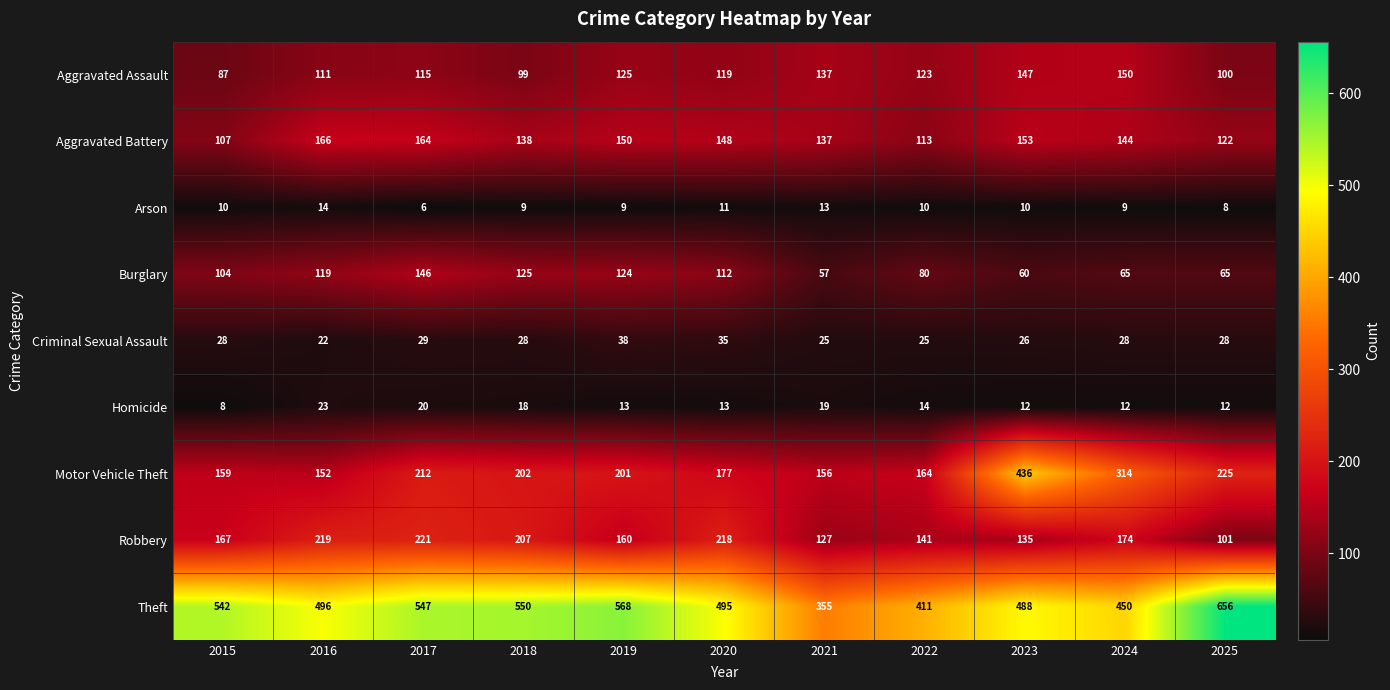

Rank the series by their maximum value, from highest to lowest.

Theft, Motor Vehicle Theft, Robbery, Aggravated Battery, Aggravated Assault, Burglary, Criminal Sexual Assault, Homicide, Arson